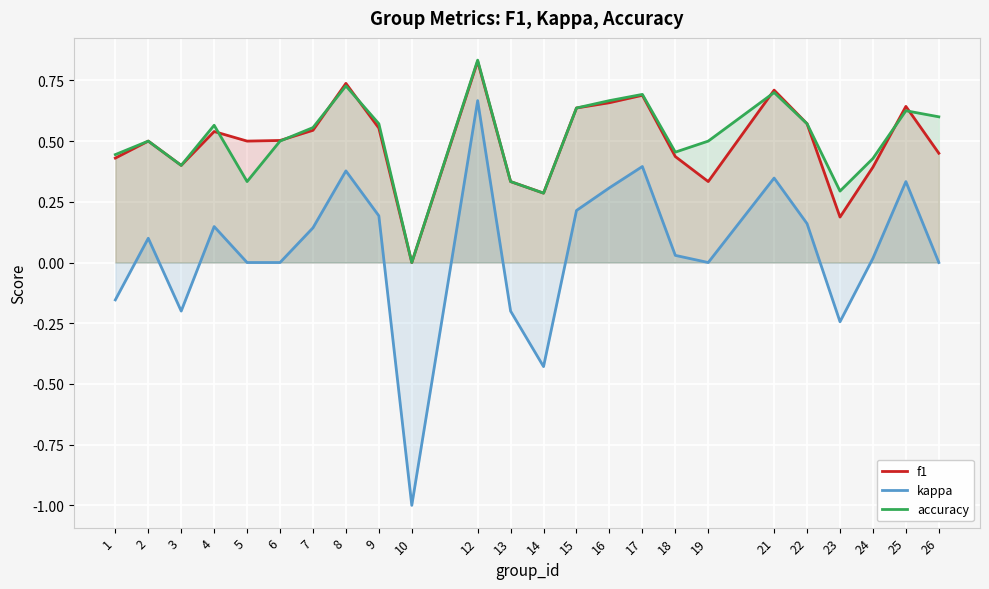

What is the difference between the highest and lowest values at 1?

0.6